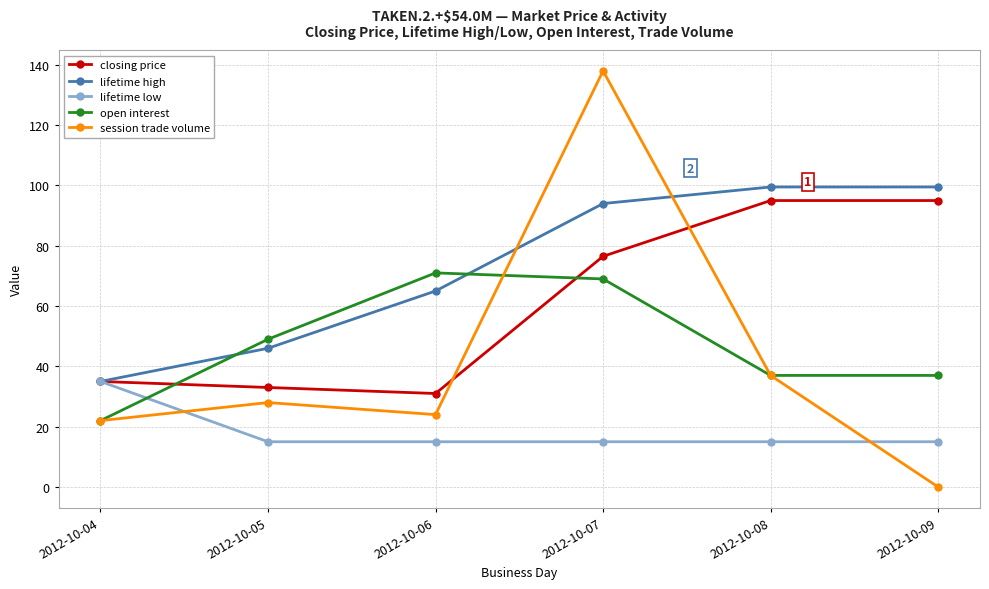

Rank the series by their maximum value, from lowest to highest.

lifetime low, open interest, closing price, lifetime high, session trade volume